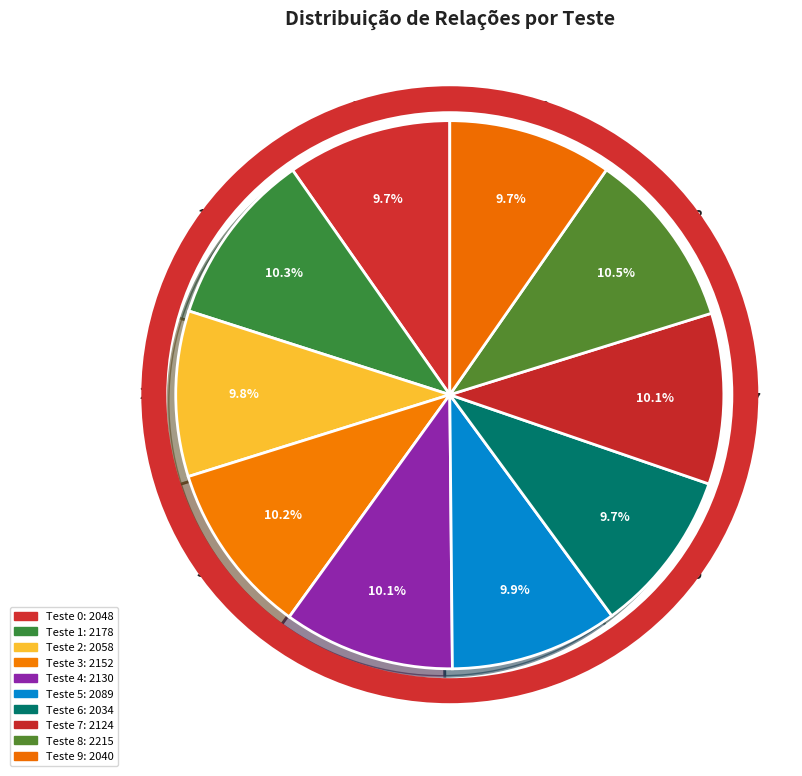

Is there any slice that represents more than half of the pie?

No